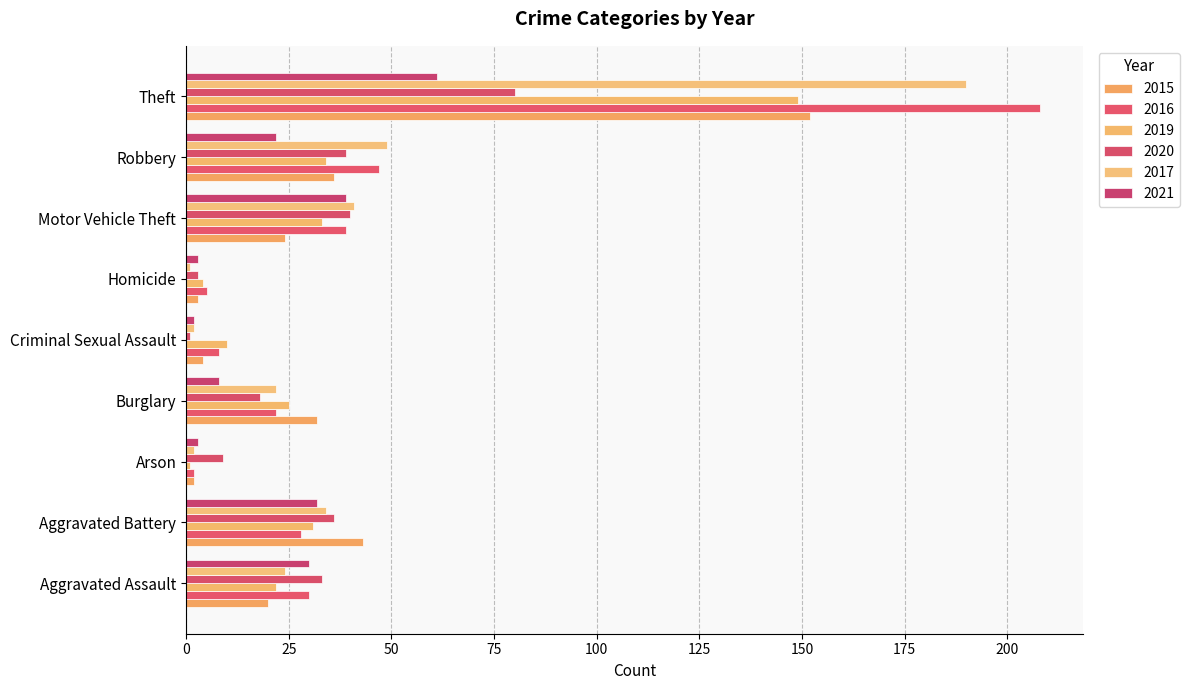

How many data points in 2021 are less than 22?

4